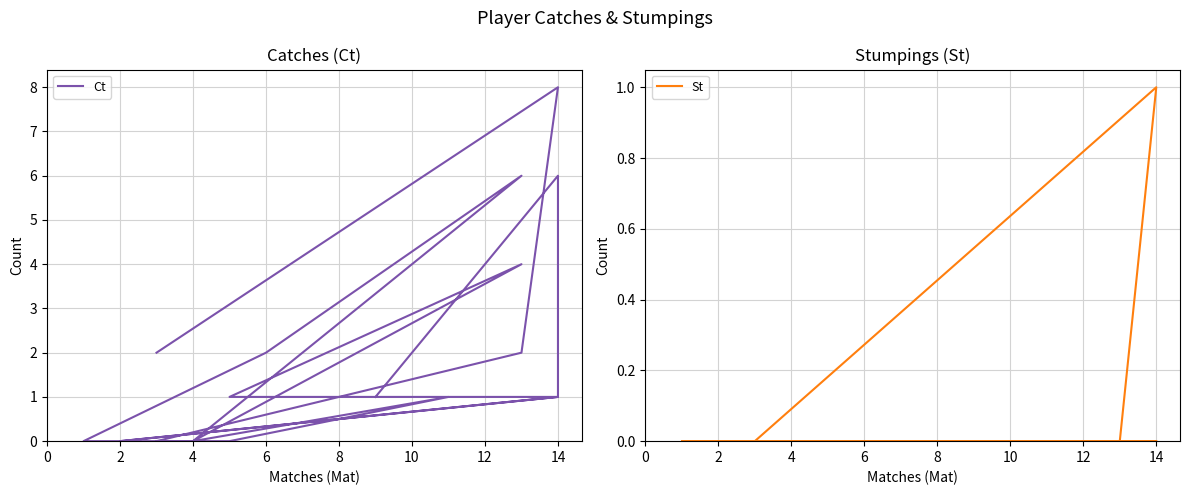

True or false: Ct and St cross at least once.

False